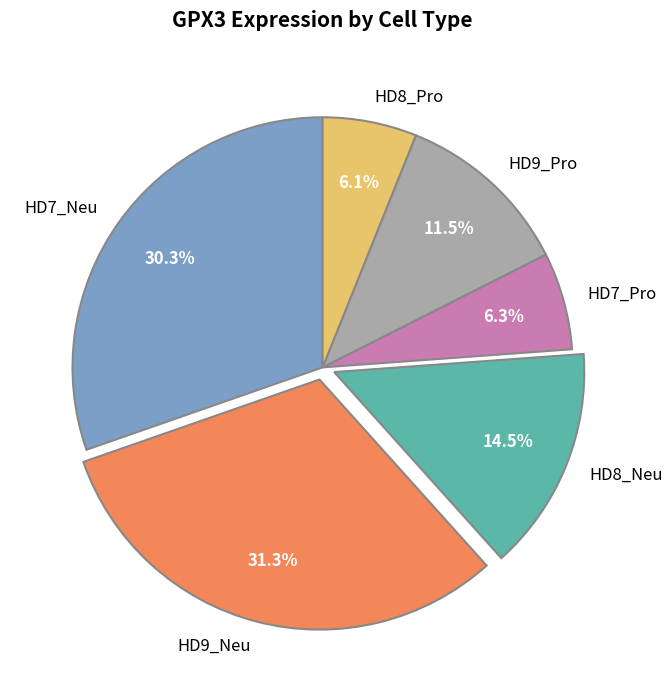

Between HD9_Neu and HD7_Pro, which is larger?

HD9_Neu